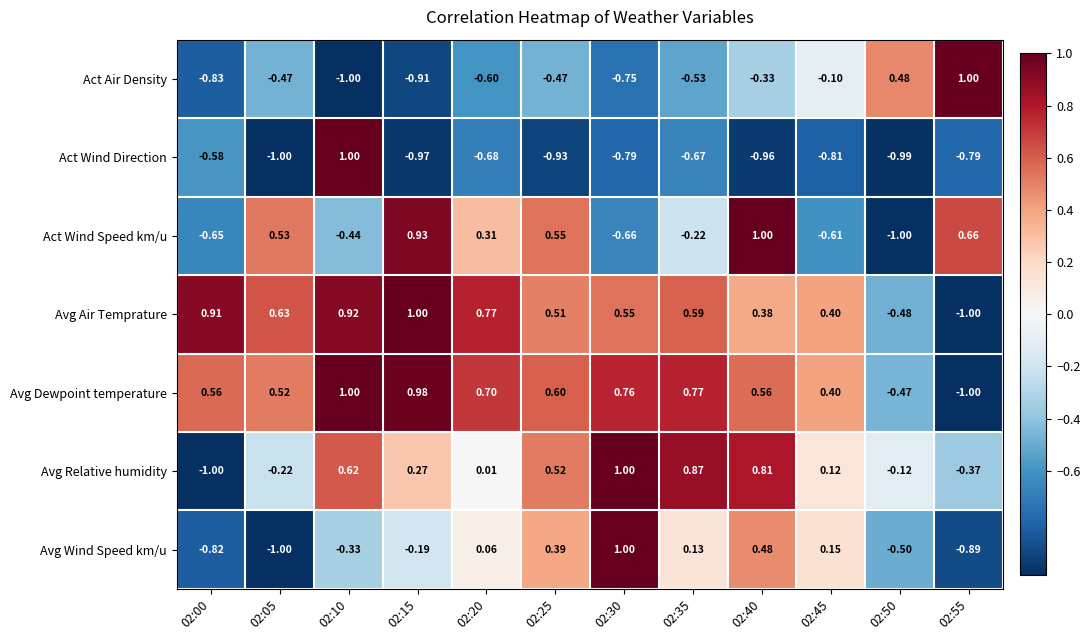

What is the greatest value displayed?

1.0